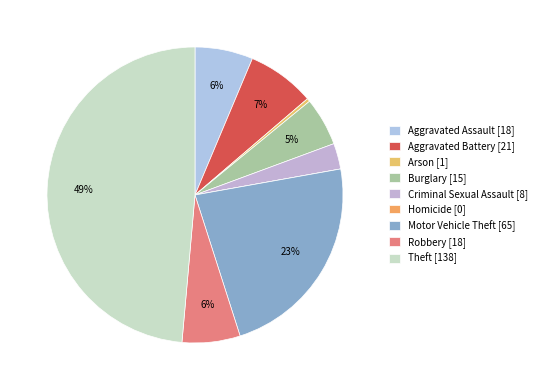

Count the number of slices in the pie.

9